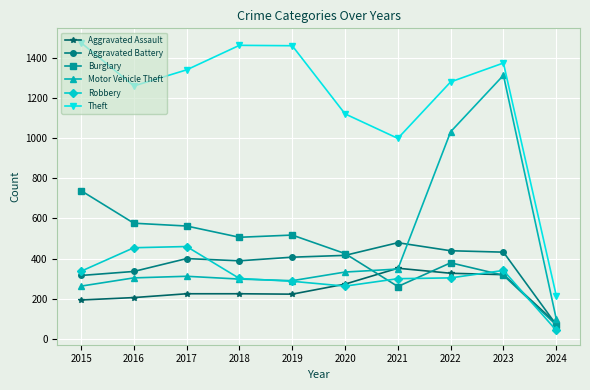

What is the spread (max minus min) of values at 2023?

1056